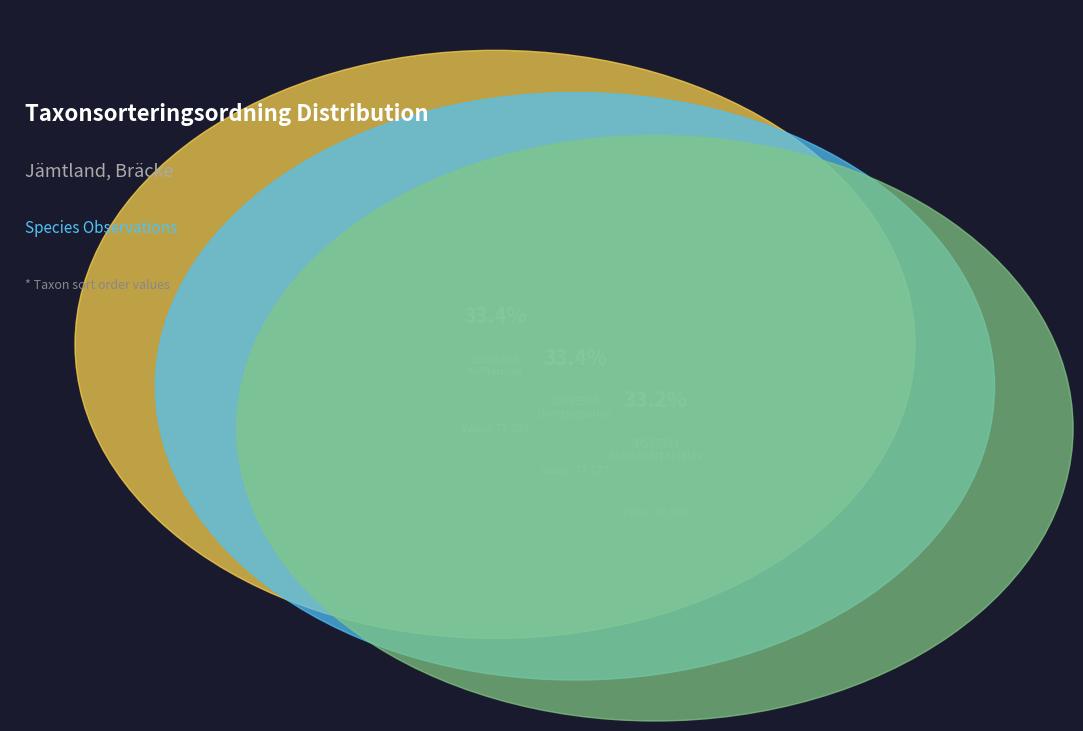

Which slice is the smallest?

80555283
Blanksvart spiklav